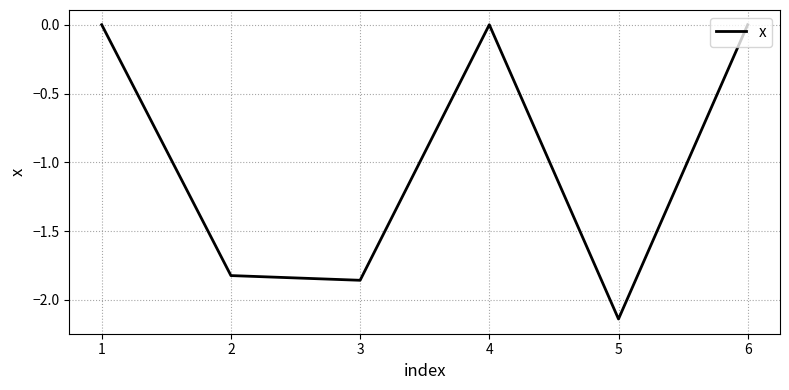

What is the difference between the maximum and minimum values?

2.1